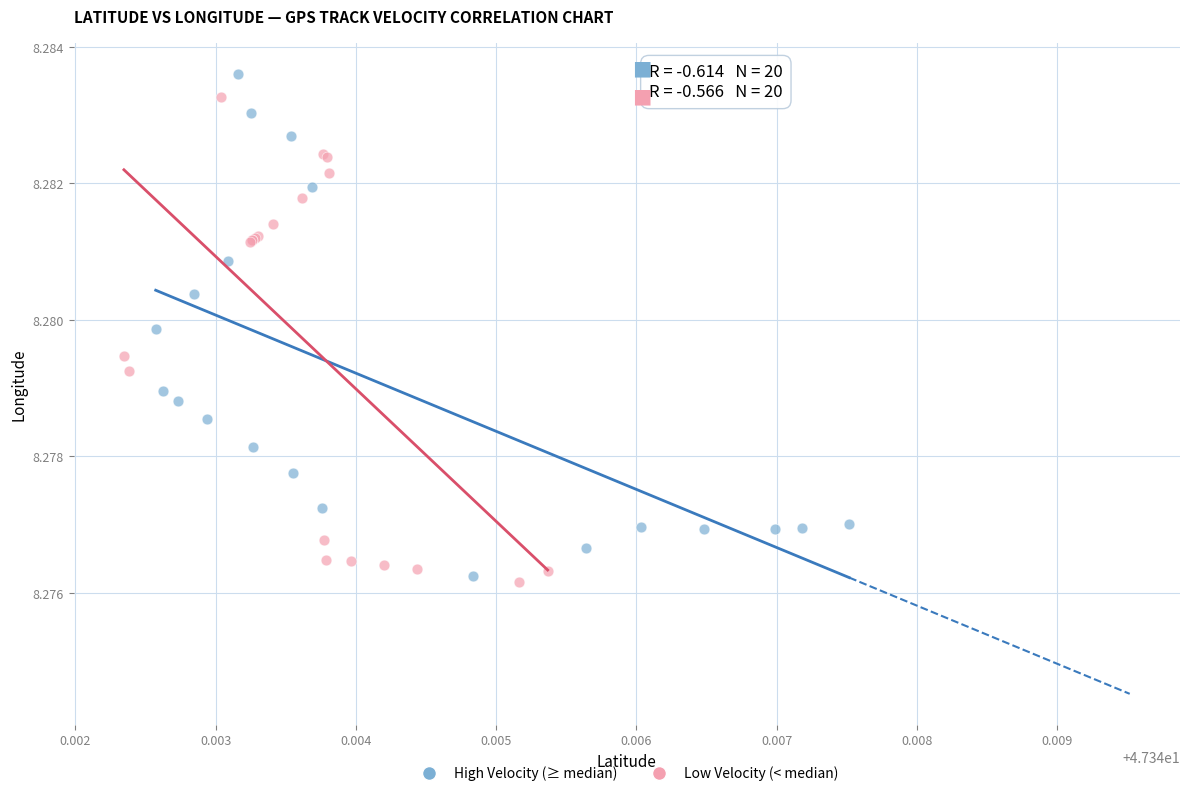

What are all the series names shown in the legend?

High Velocity (≥ median), Low Velocity (< median)